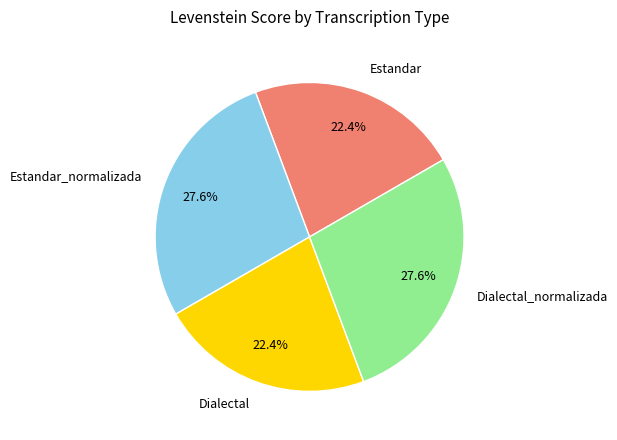

How much of the chart is everything except Dialectal_normalizada?

72.4%